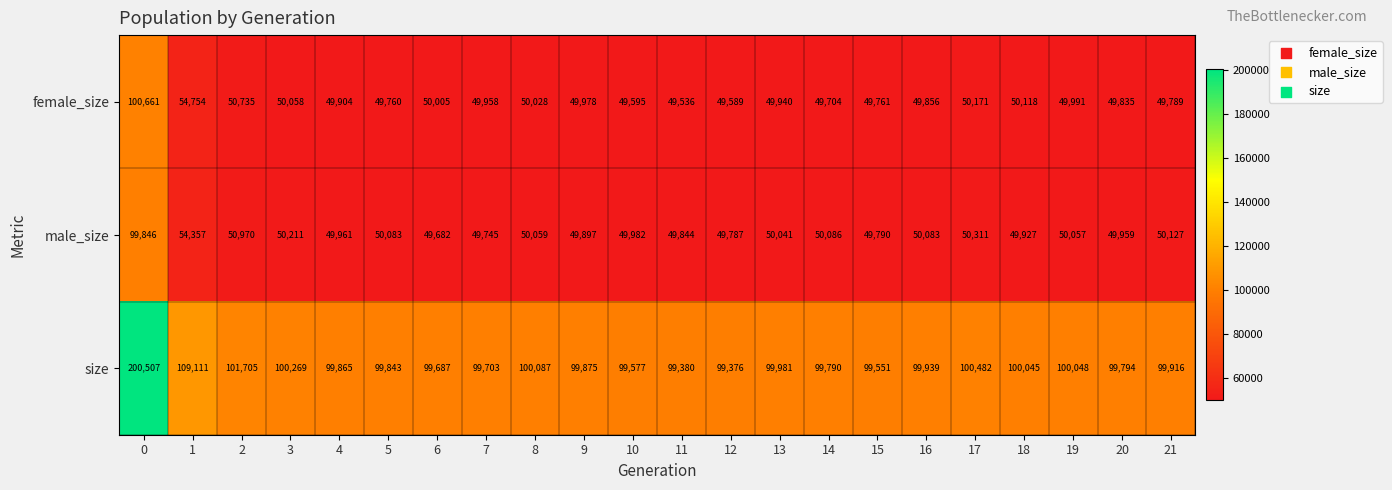

At 9, list the series in order from smallest to largest.

male_size, female_size, size